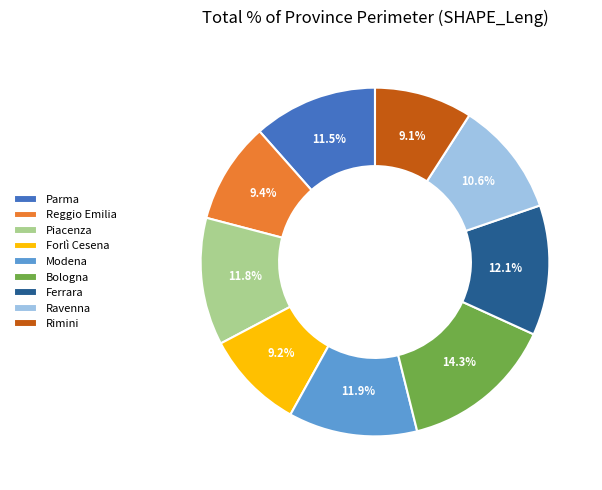

Does Piacenza represent more than half of the total?

No